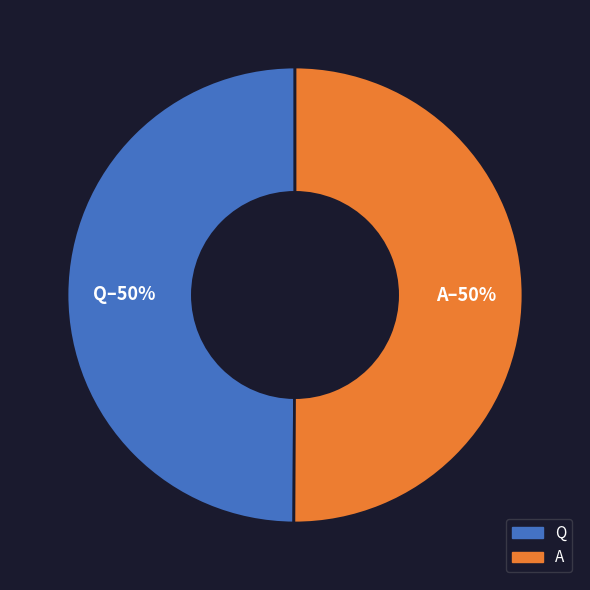

Combined, do Q and A account for over 50%?

Yes